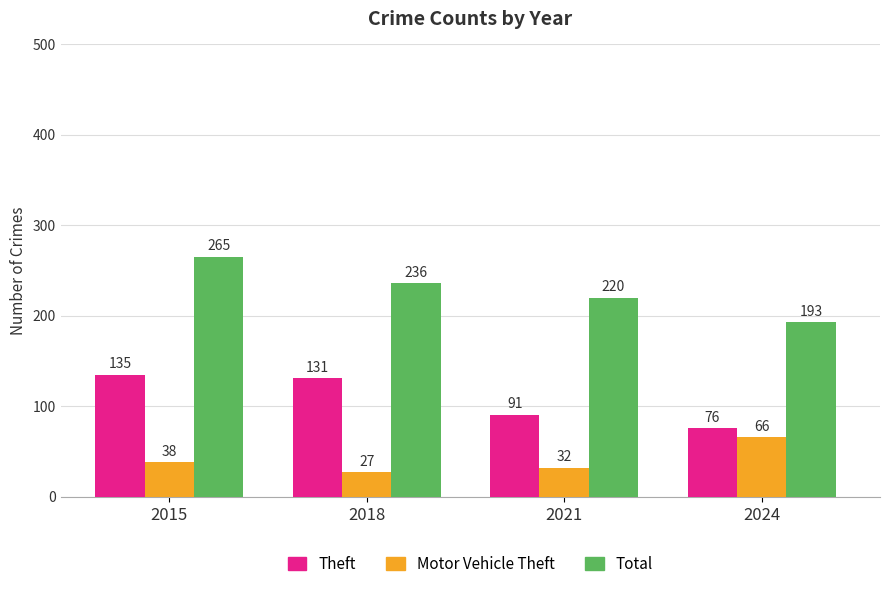

Is the value of Total at 2018 greater than the value of Theft at 2024?

Yes